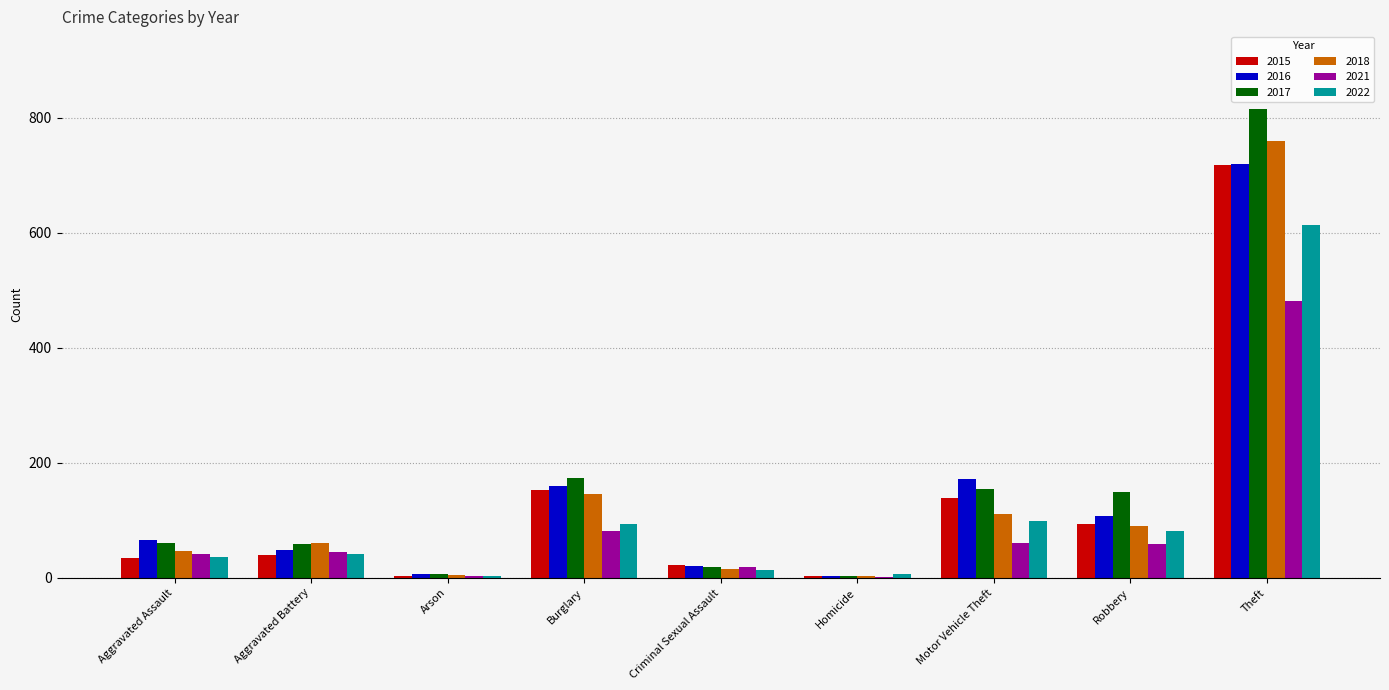

Read the 2016 value at Motor Vehicle Theft.

172